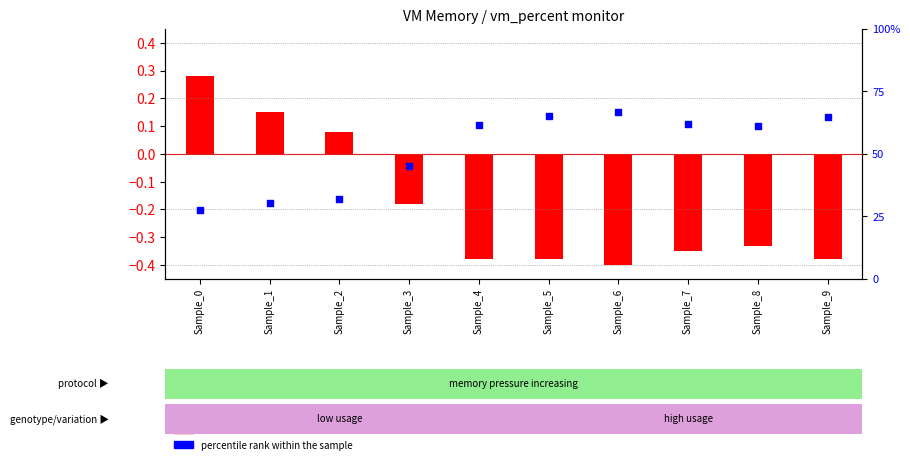

Is the value of transformed count at Sample_6 greater than the value of percentile rank within the sample at Sample_9?

No